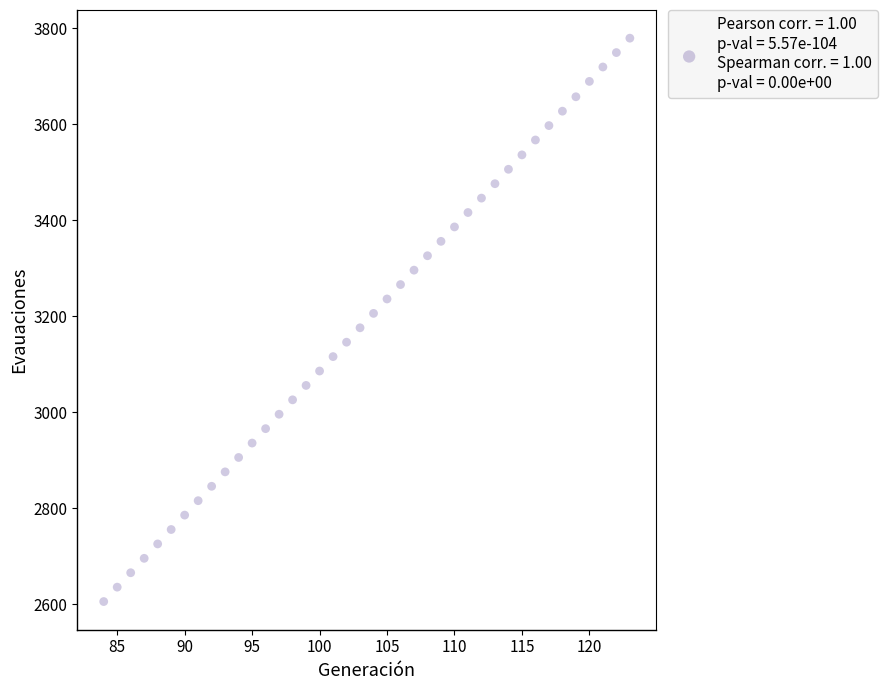

What is the range of X values (max minus min)?

39